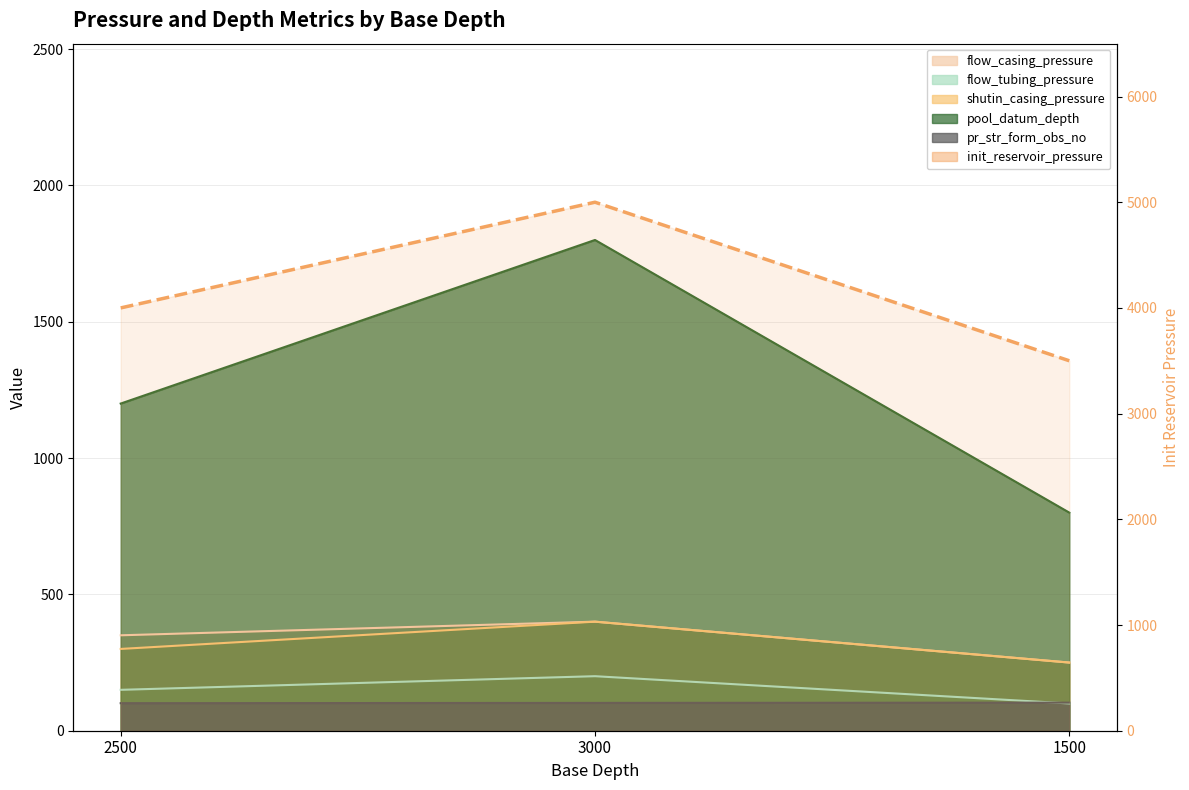

The chart shows a value of 7549 at 3000. True or false?

False